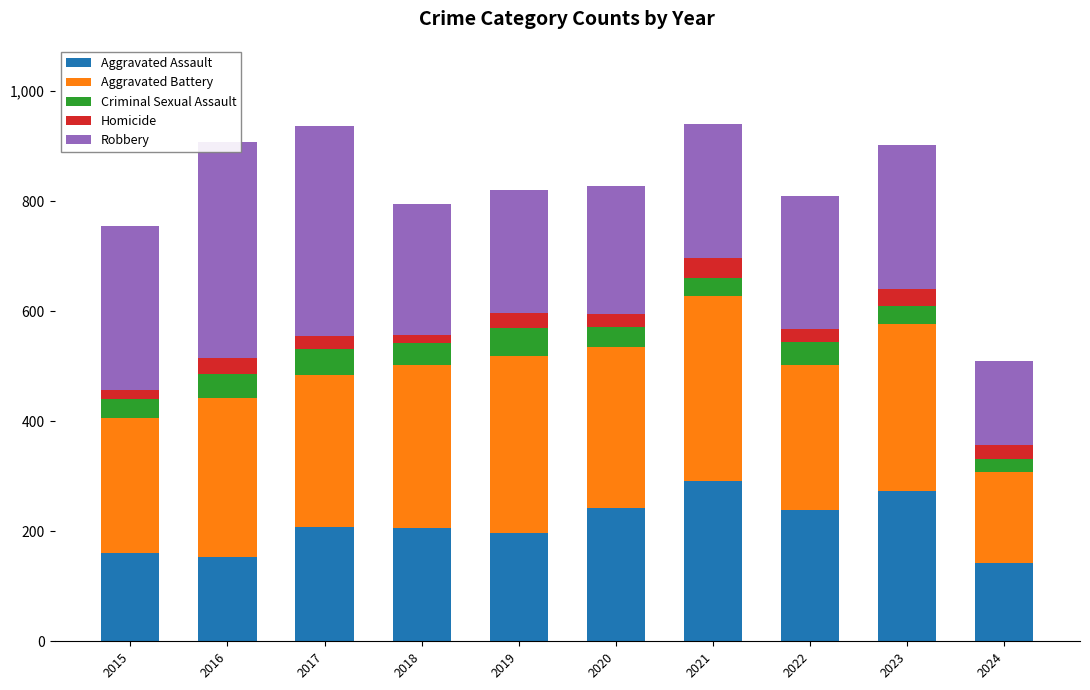

What is the difference between the highest and lowest values at 2018?

281